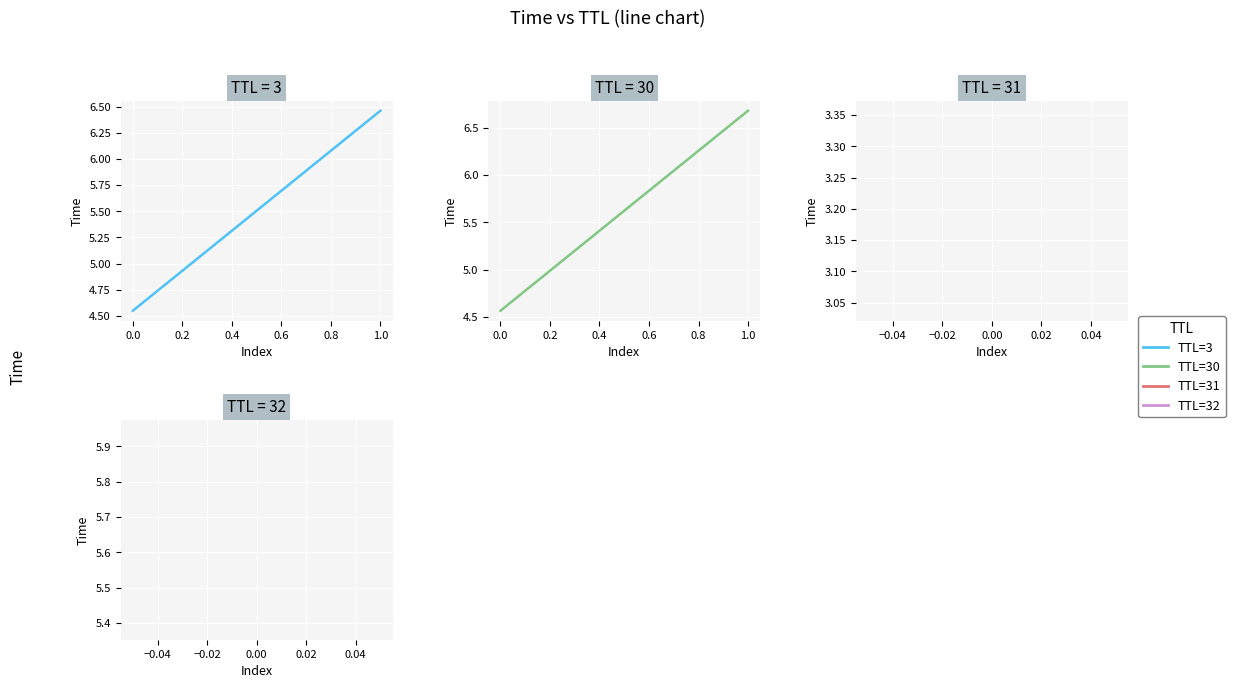

List the series in order of their overall mean, lowest first.

TTL=3, TTL=30